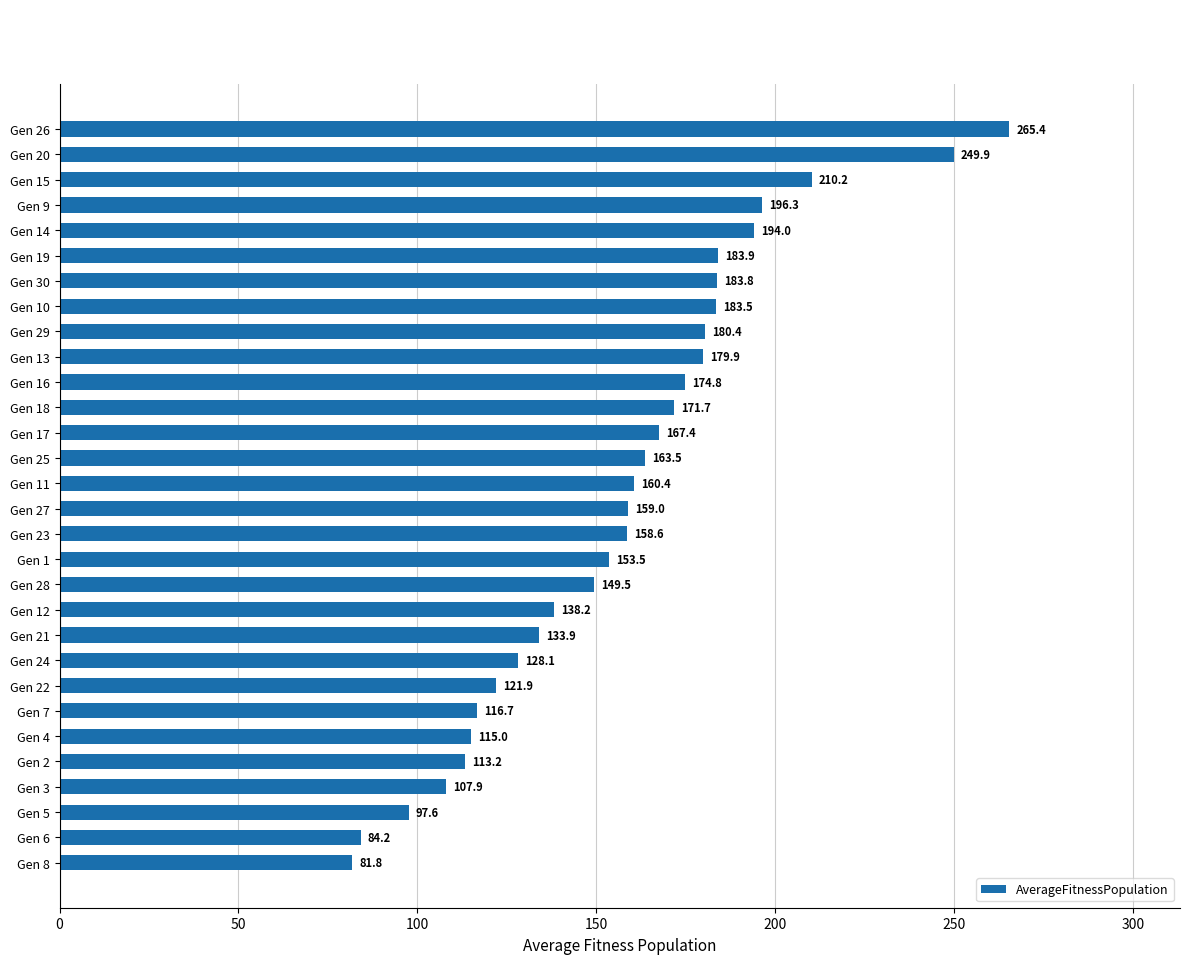

At which label is the value closest to 173?

Gen 18